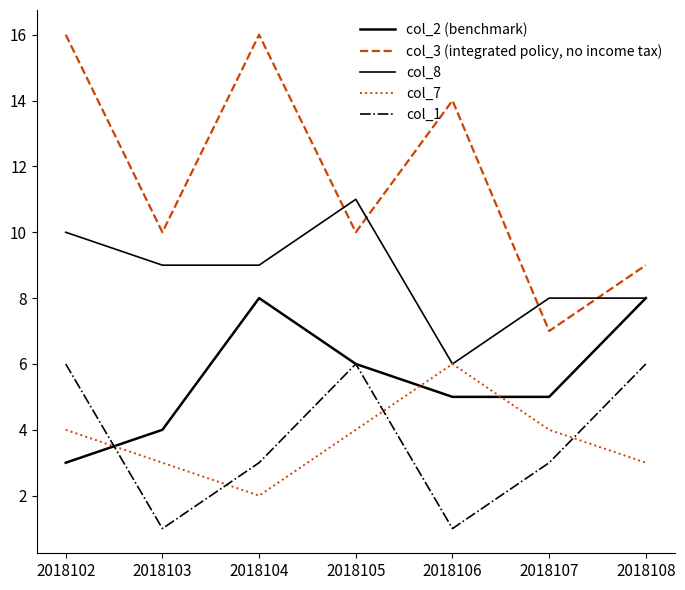

Is this an area chart (filled region under the line)?

No